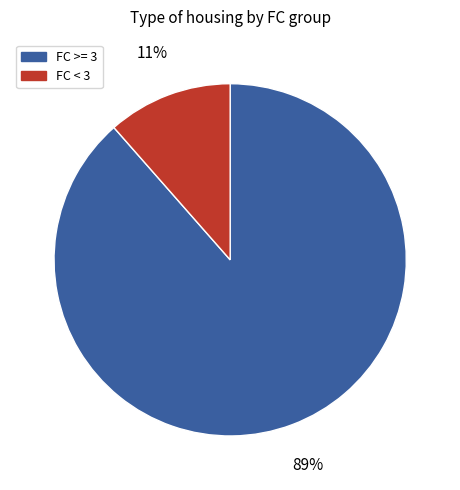

Which category has the smallest portion of the pie?

FC < 3